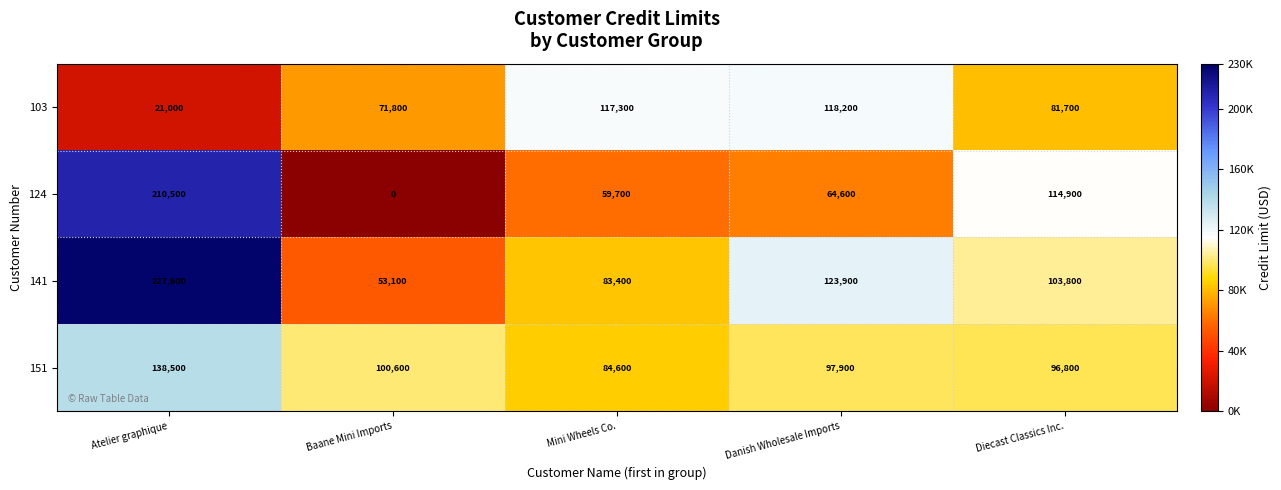

At which label does 151 reach its minimum?

Mini Wheels Co.